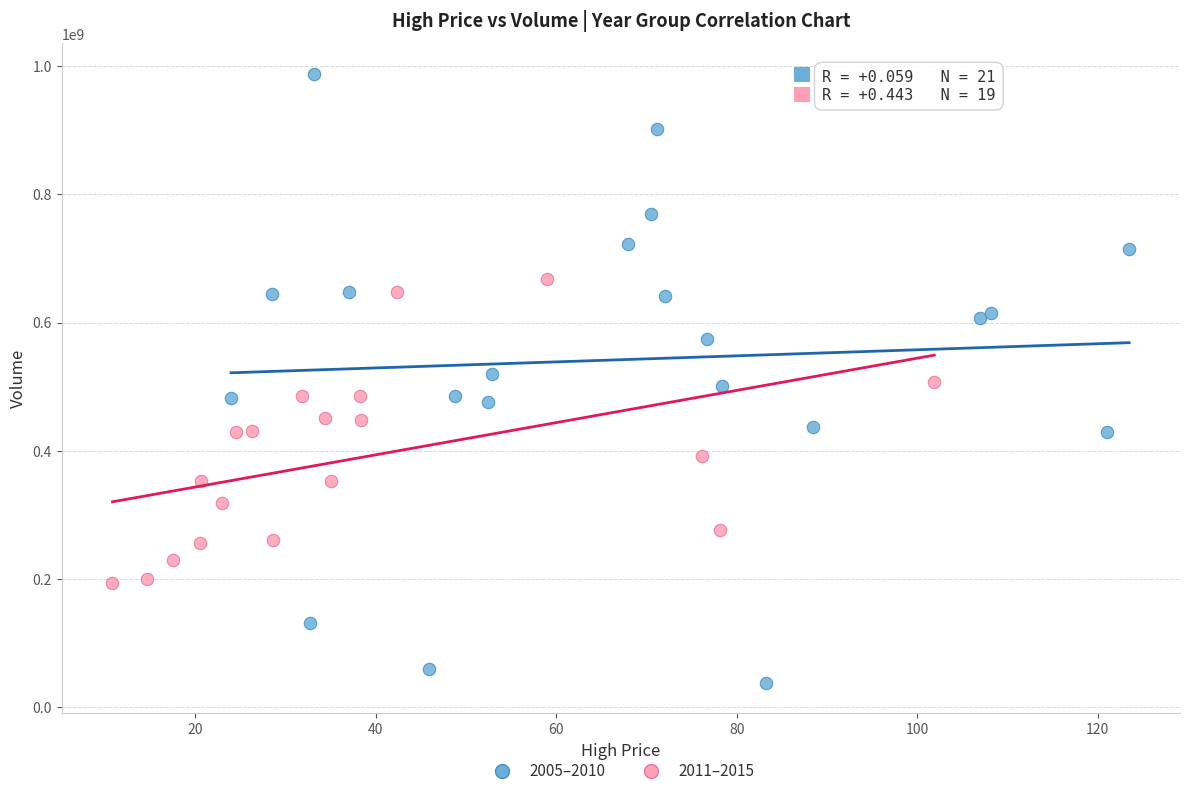

Which series reaches the maximum Y coordinate?

2005–2010